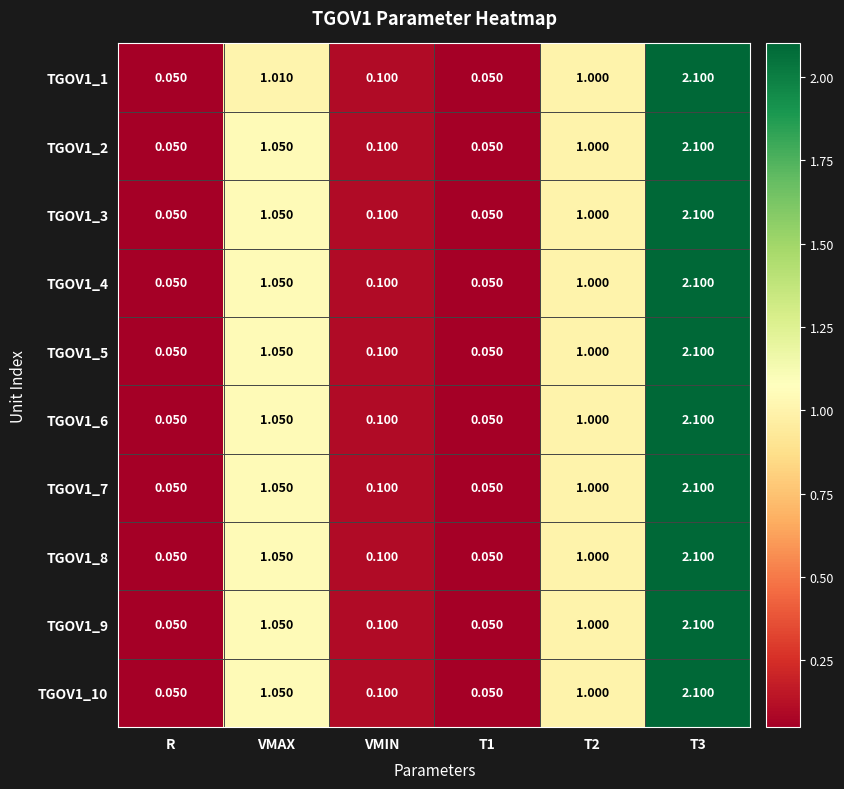

Is the value of TGOV1_5 at T2 greater than the value of TGOV1_6 at T3?

No